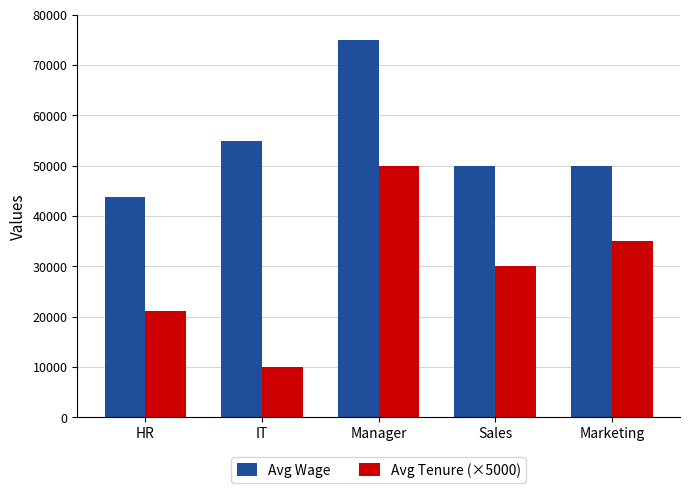

How many bars are there in total?

10